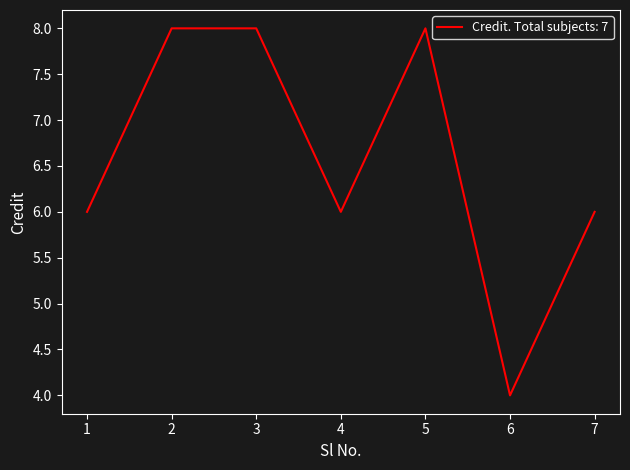

Reading left to right, what are all the values shown in this chart?

1=6	2=8	3=8	4=6	5=8	6=4	7=6